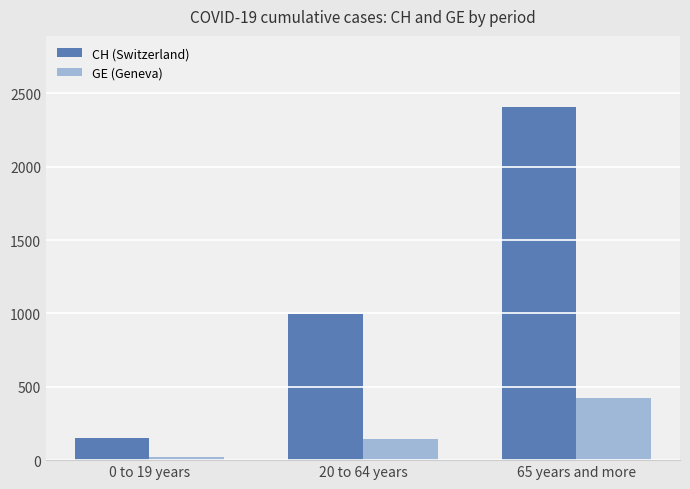

Reading left to right, transcribe all the data shown in this chart.

CH (Switzerland): 149	999	2409
GE (Geneva): 18	145	424